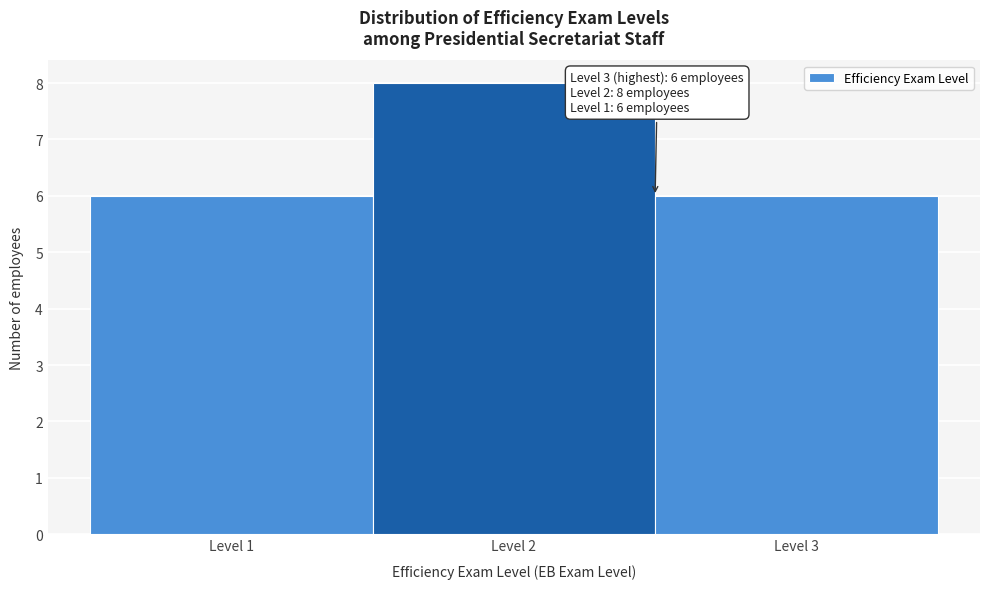

Which range on the x-axis has the tallest bar?

1.5 to 2.5